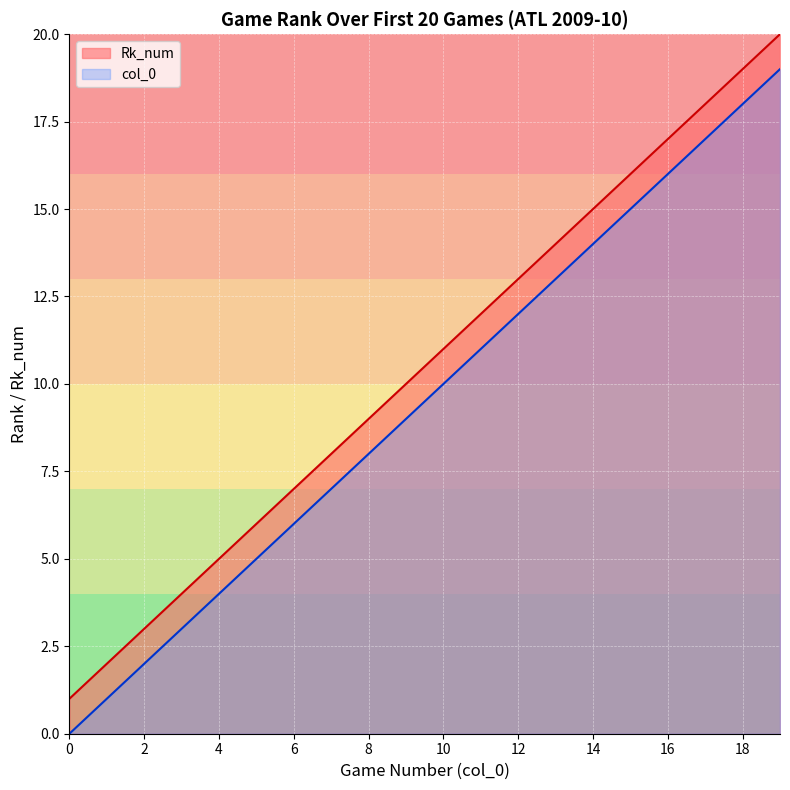

What is the value of the Game Number point at the 8th from the left?

8